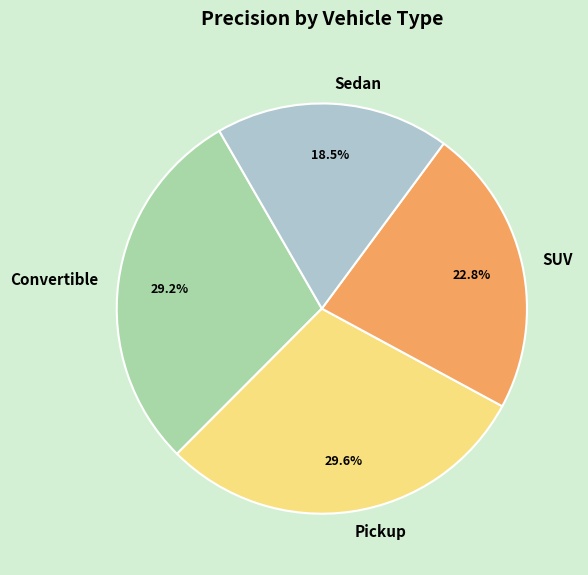

How much of the chart is everything except Convertible?

70.8%